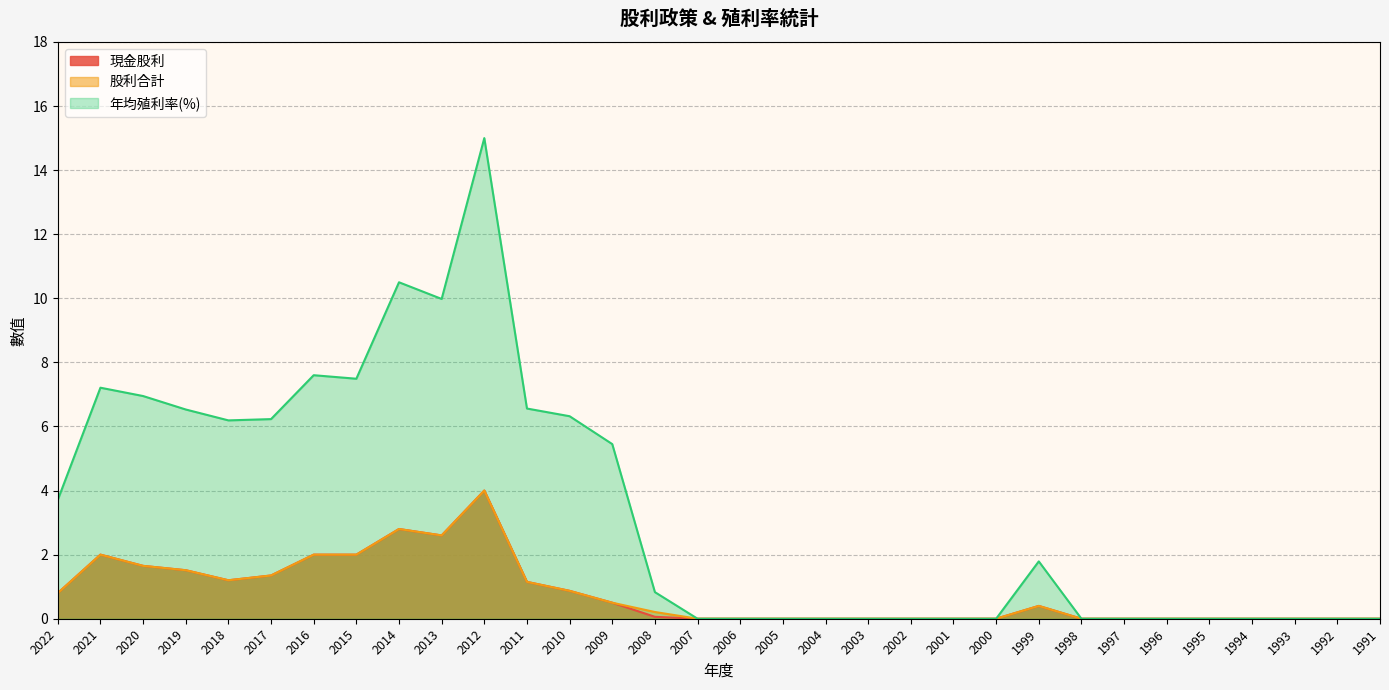

True or false: 年均殖利率(%) and 股利合計 cross at least once.

False